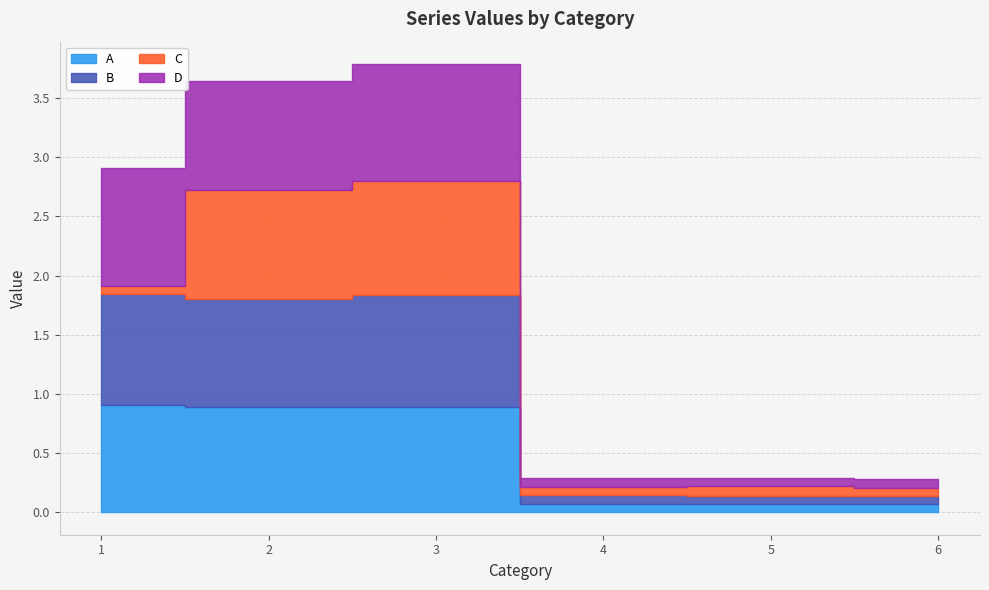

What is the total value across all series at 3?

3.8